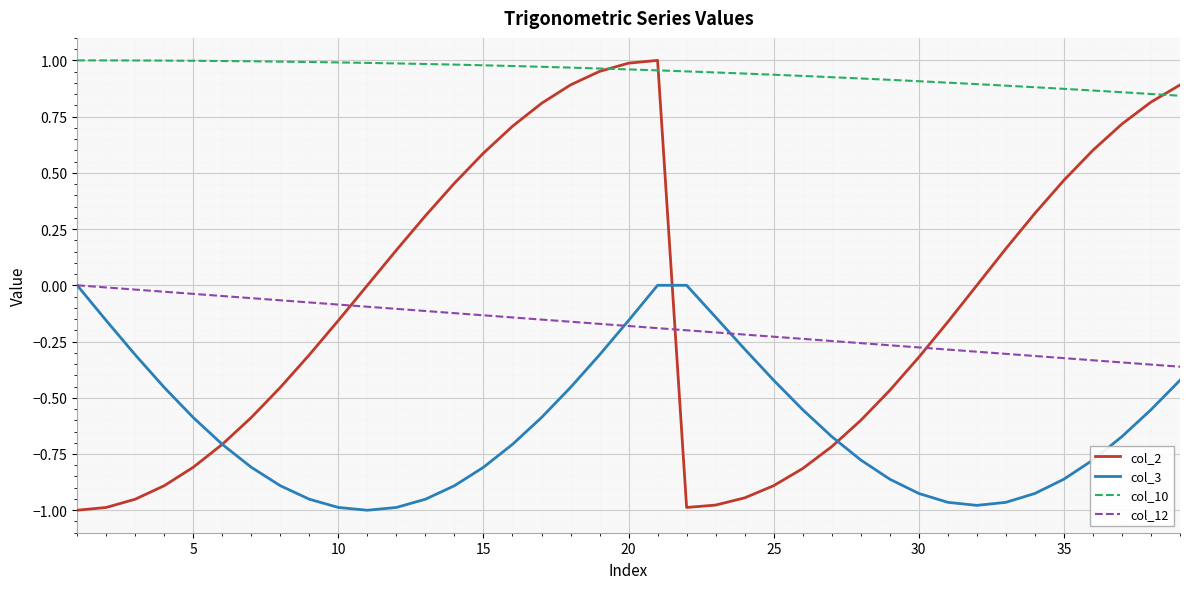

Which series has the largest range (max minus min)?

col_2